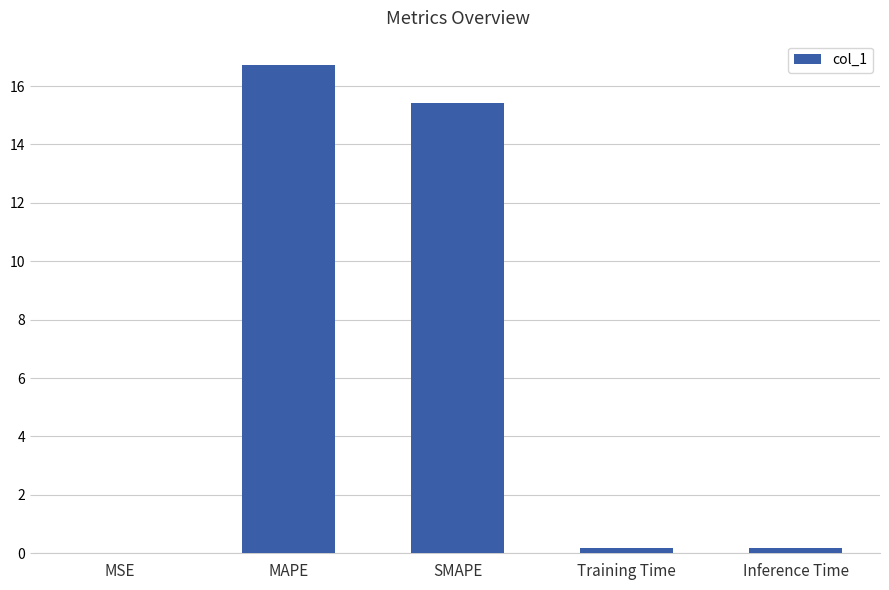

What is the change in value from MSE to MAPE?

+16.7